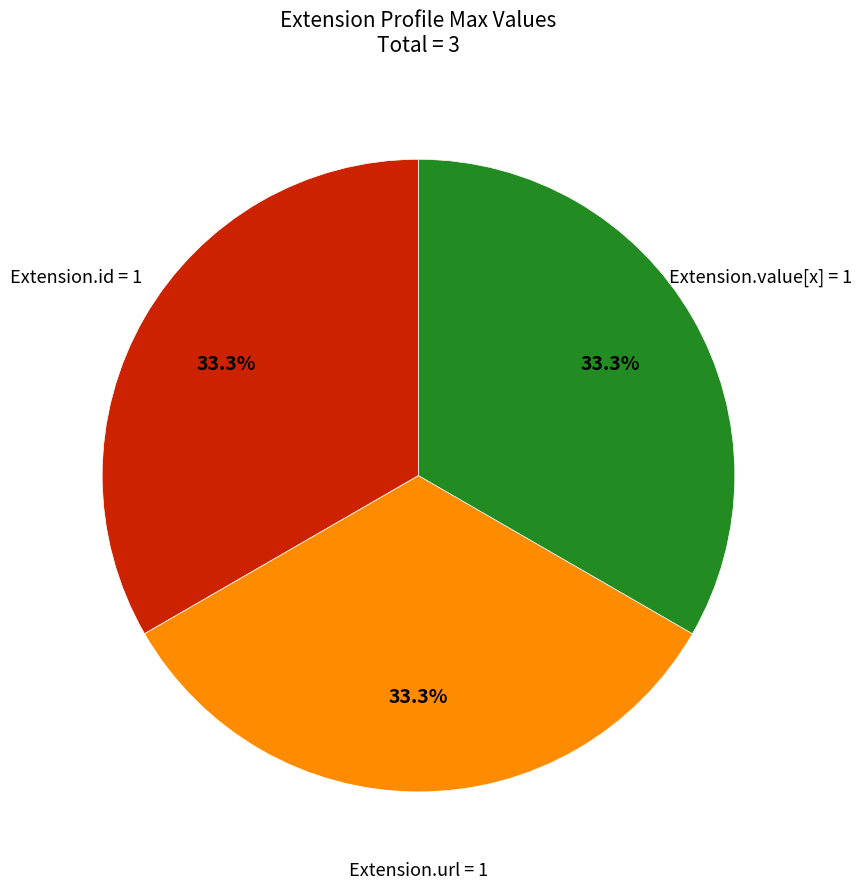

What percentage is NOT represented by Extension.value[x]?

66.7%